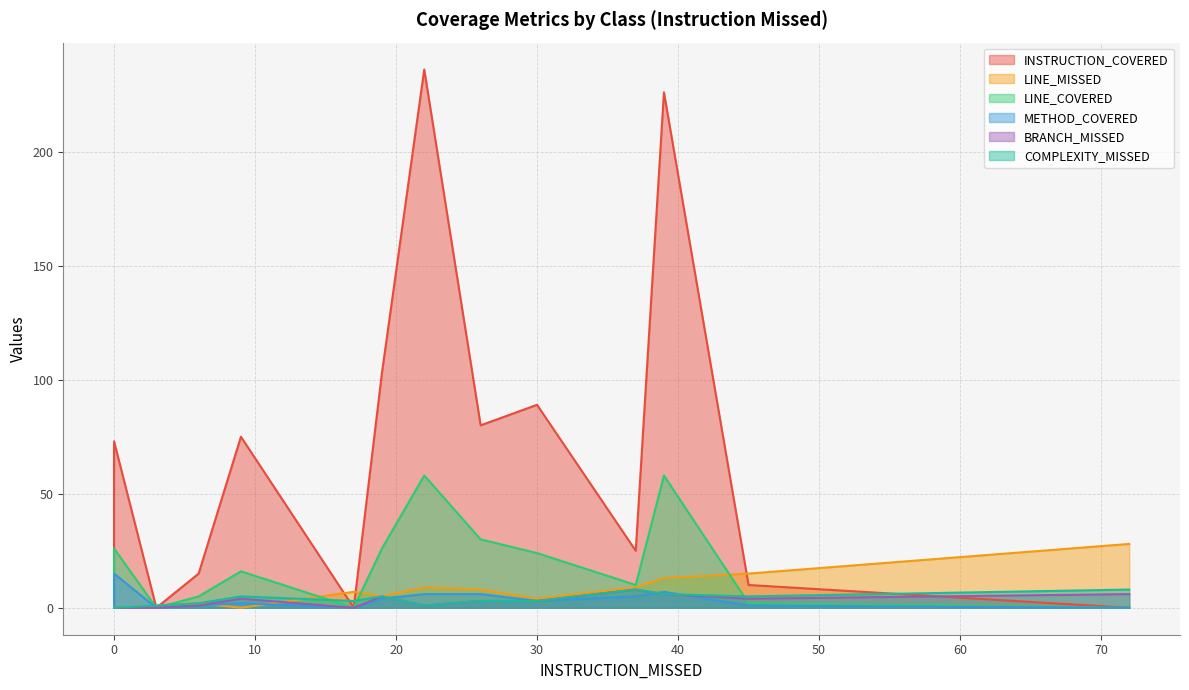

What is the maximum value for LINE_MISSED?

28